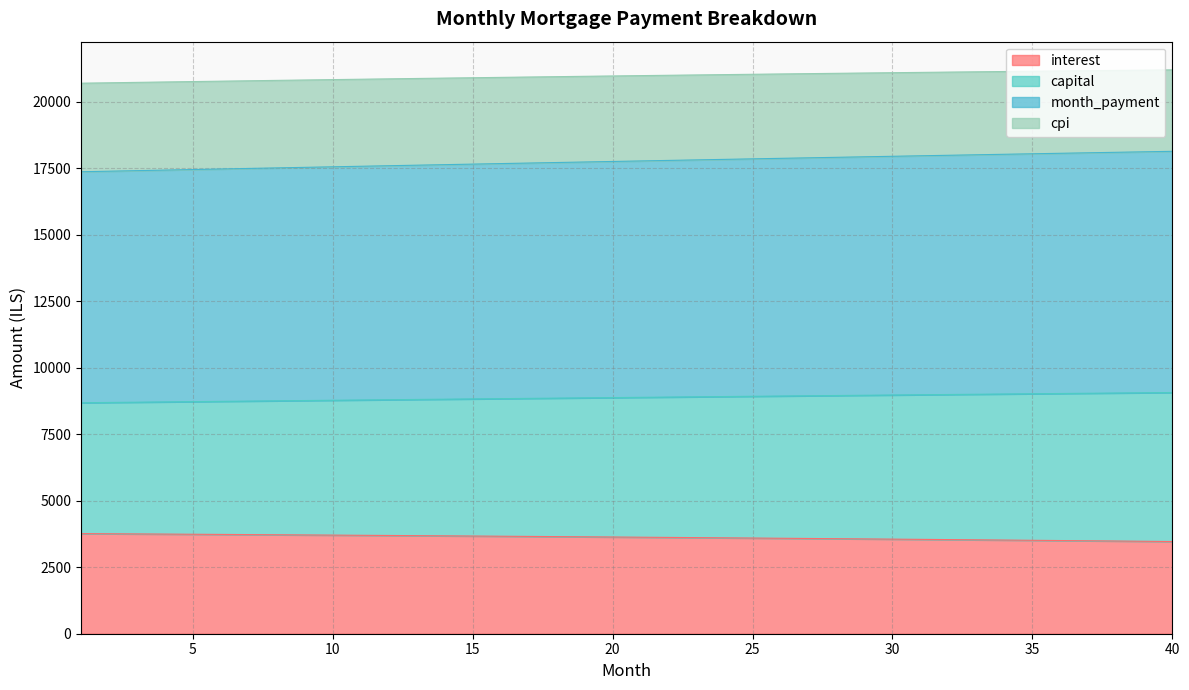

What are all the series names shown in the legend?

interest, capital, month_payment, cpi